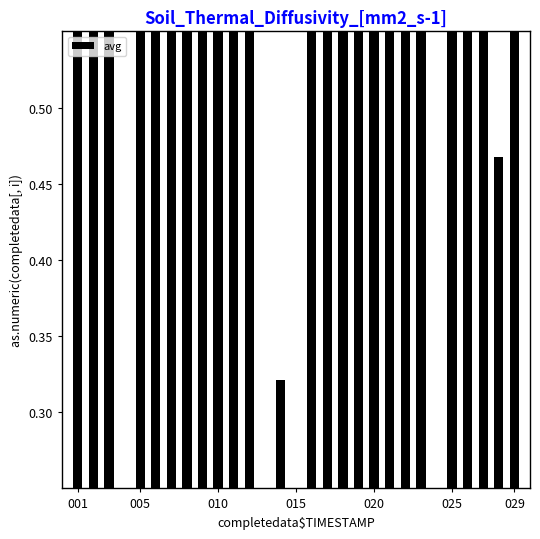

True or false: the data shows 1.5 at 15.

False